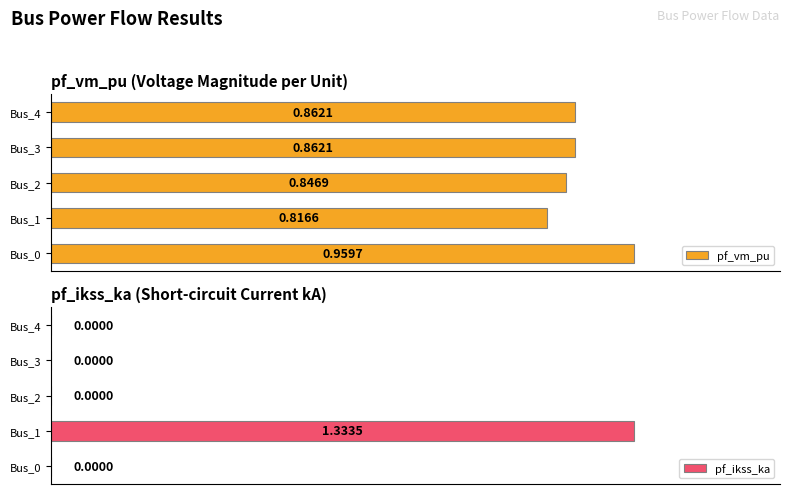

Rank the series by their maximum value, from highest to lowest.

pf_ikss_ka, pf_vm_pu